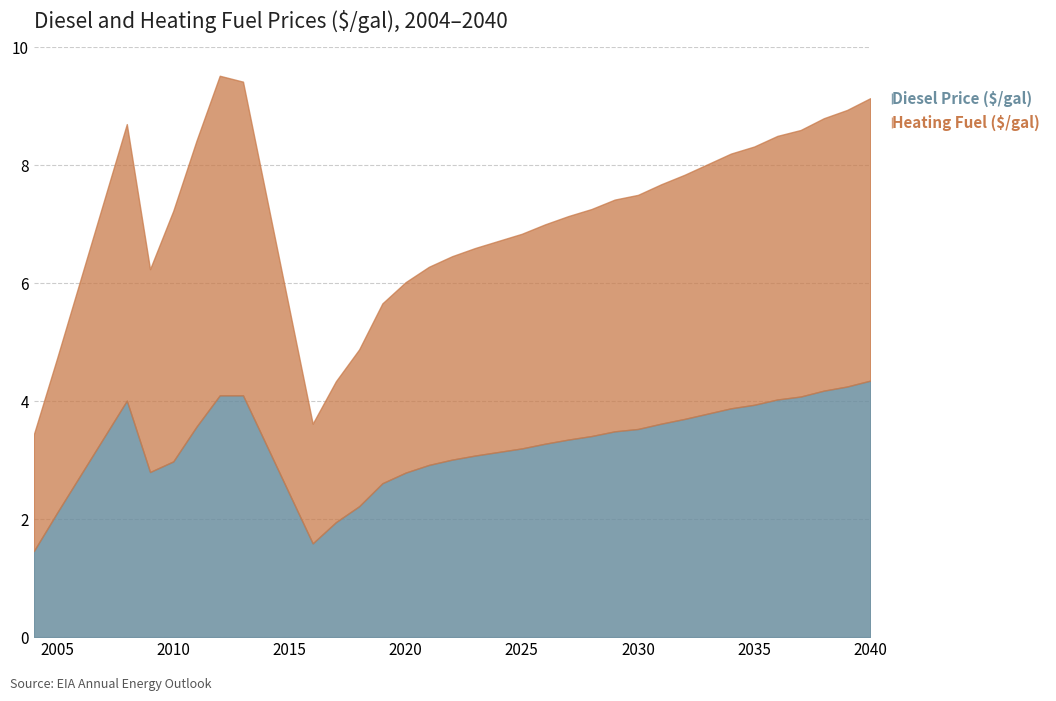

What is the difference between the maximum and minimum values in the Diesel Price ($/gal) series?

2.9